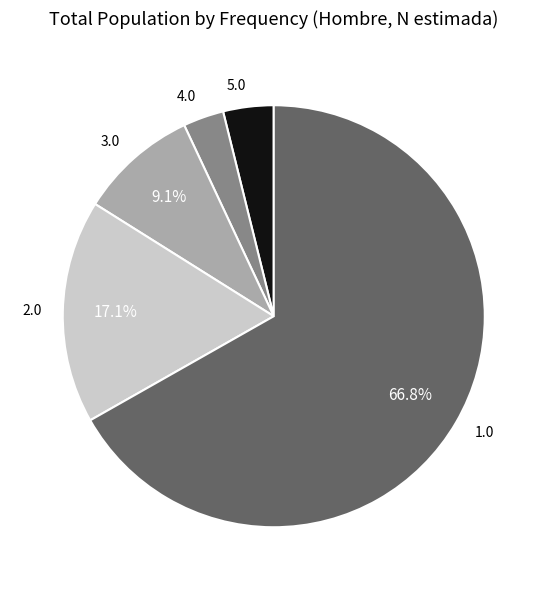

Is there any slice that represents more than half of the pie?

Yes